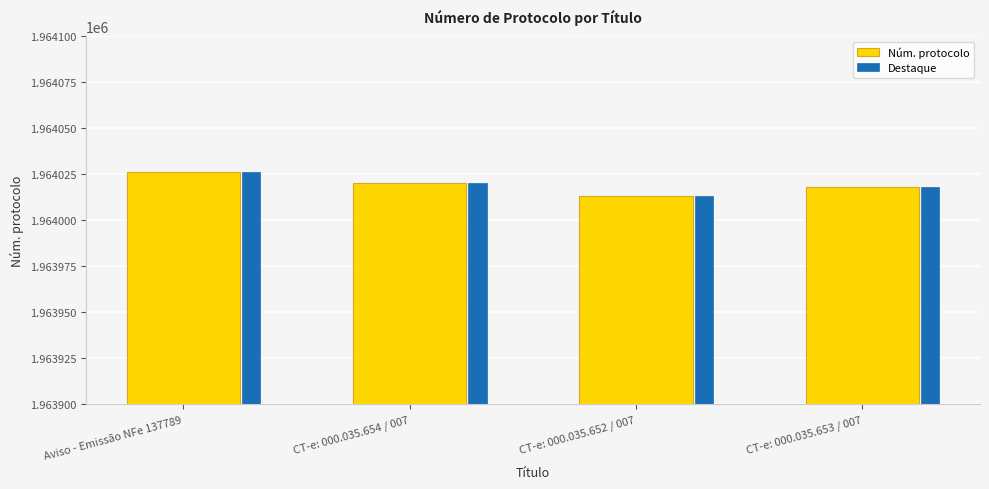

What is the sum of all Núm. protocolo values?

7856077